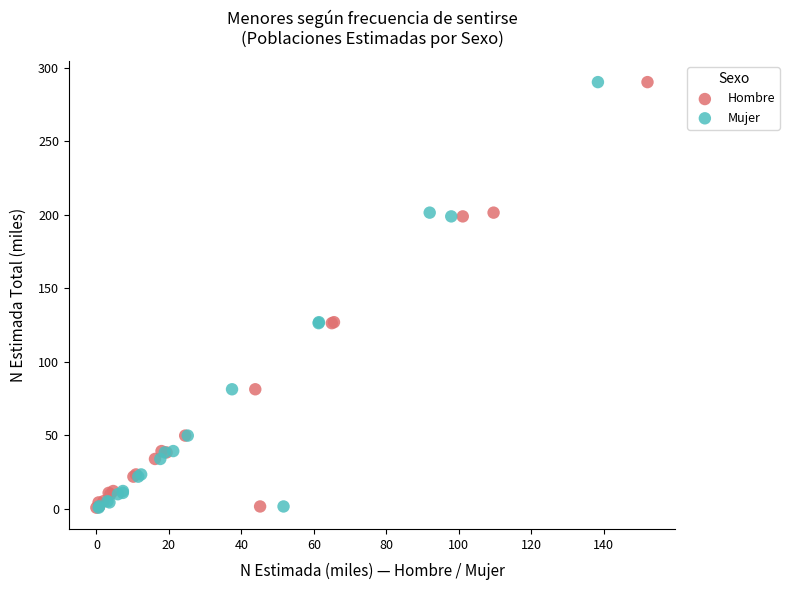

What are all the series names shown in the legend?

Hombre, Mujer